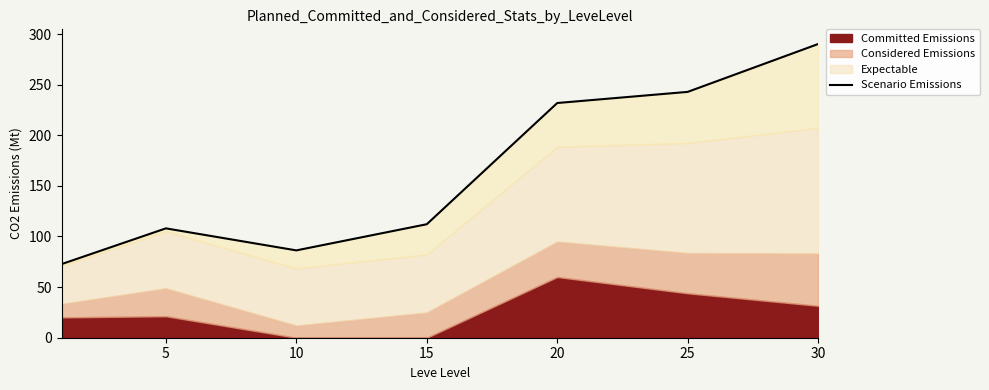

At which label does the data first exceed 112?

15